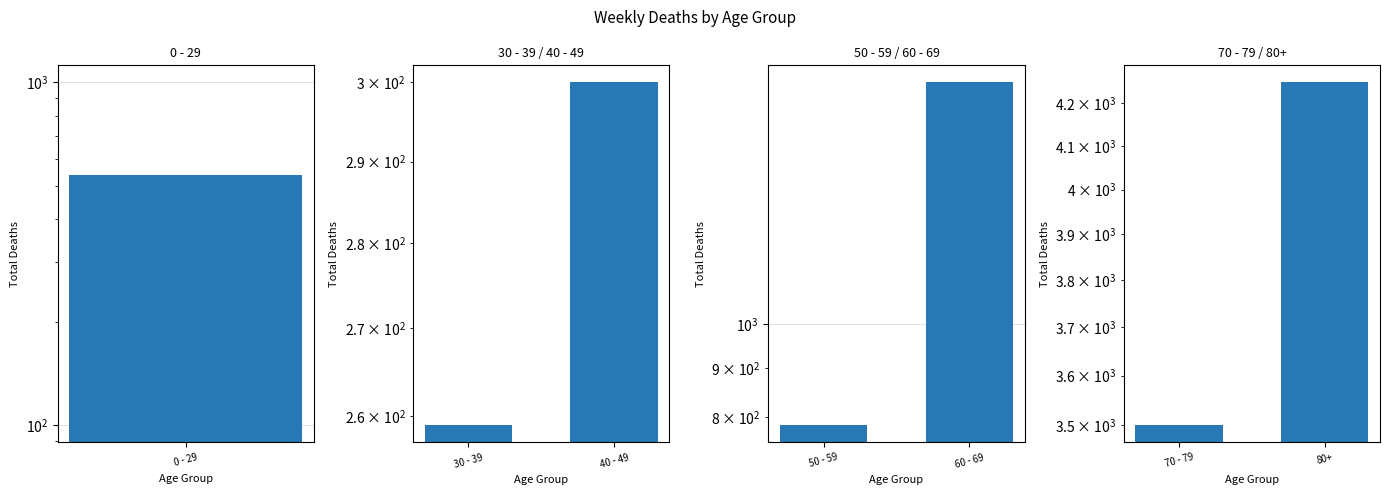

What is the maximum value for 30 - 39 / 40 - 49?

300